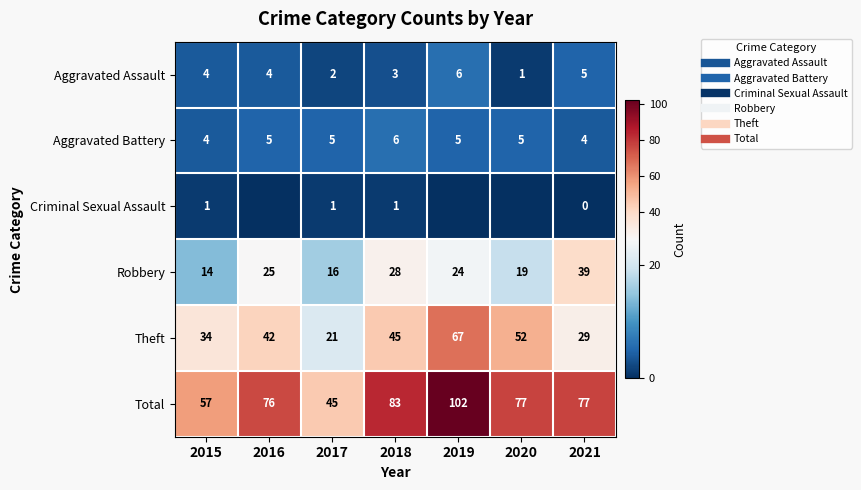

Count the Theft values in the range 29 to 52.

5